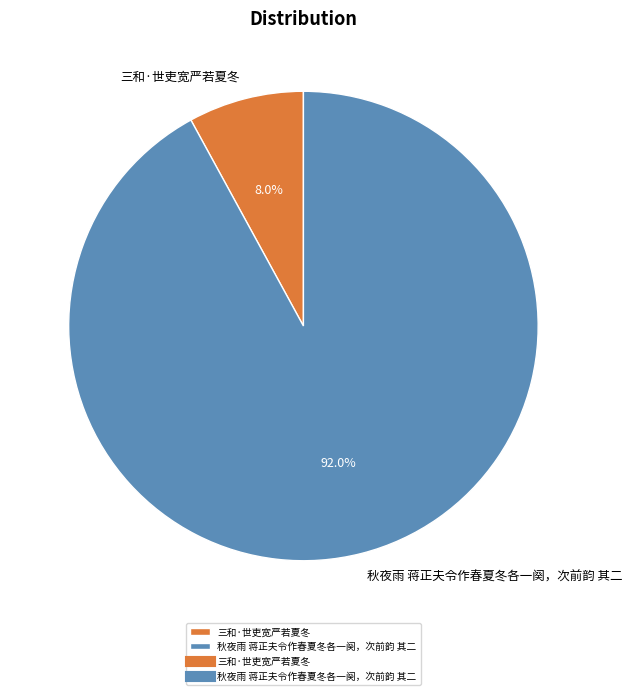

Which category has the smallest portion of the pie?

三和·世吏宽严若夏冬